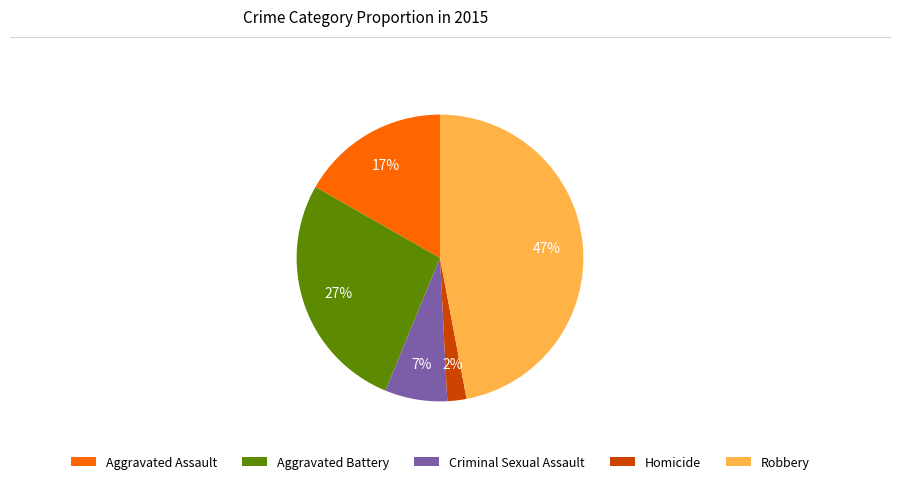

Is there any slice that represents more than half of the pie?

No